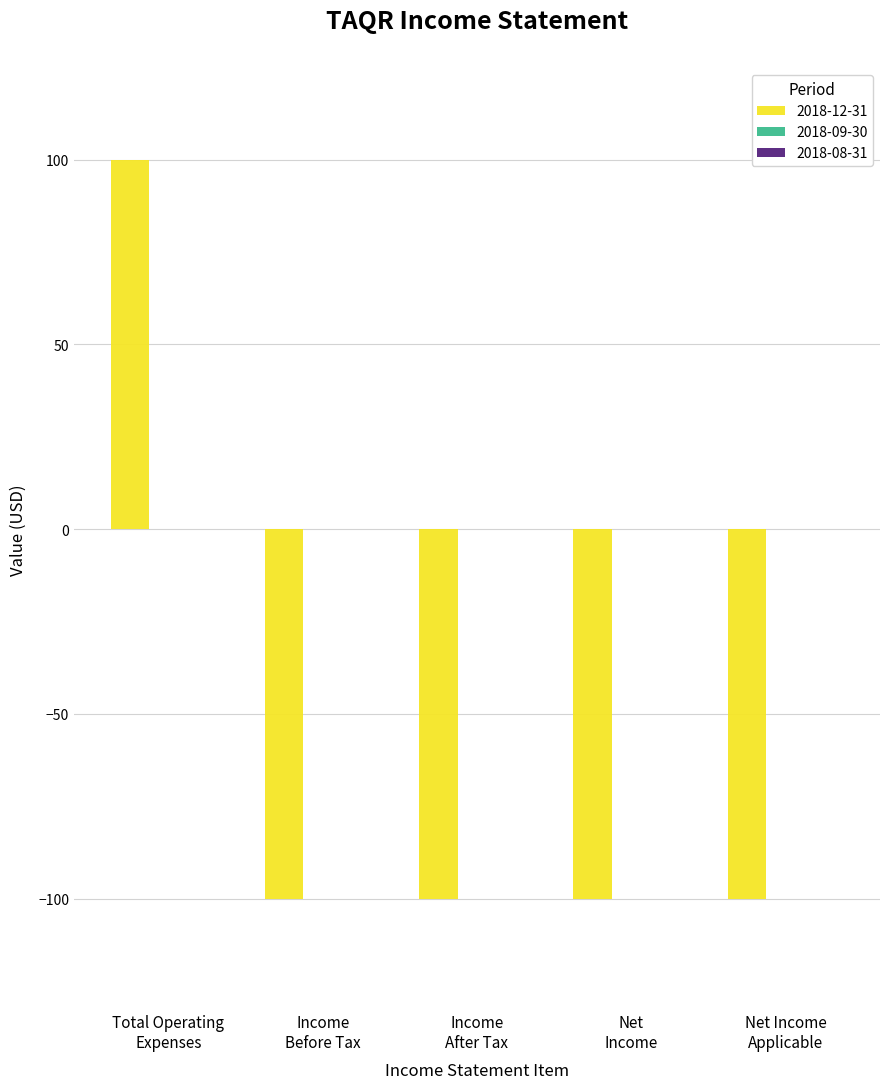

What is the maximum value shown in the chart?

100